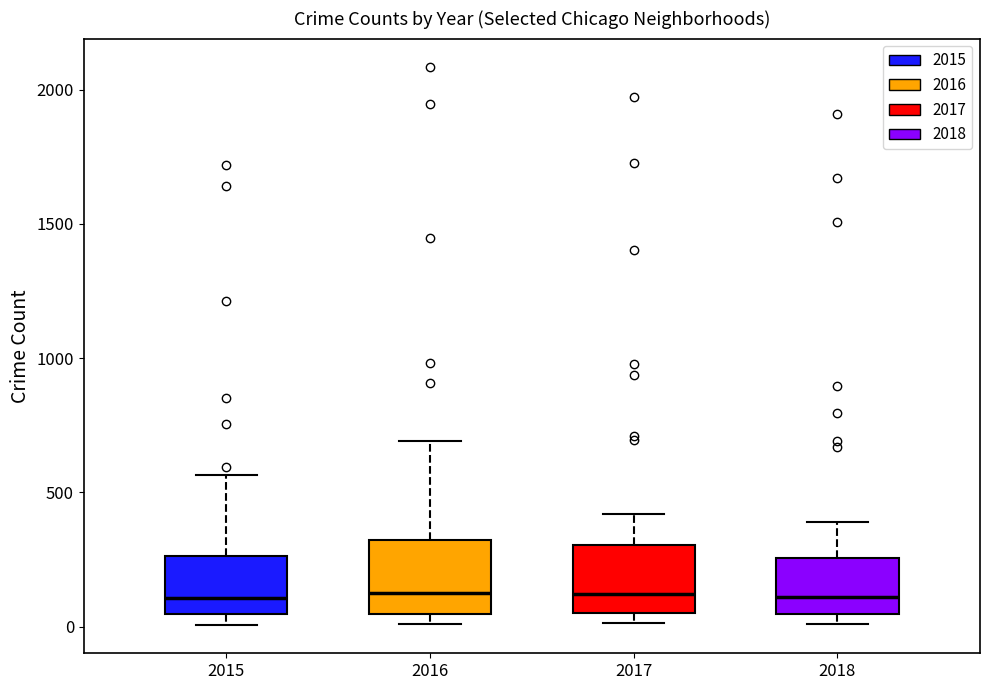

Reading left to right, transcribe this box plot: for each box, give where its median line is, the range the box spans, and where its two whiskers end, as read against the y-axis. The values are not printed on the chart, so give them approximately, as read against the axis.

2015: median 100, box 50 to 250, whiskers 0 to 550
2016: median 150, box 50 to 300, whiskers 0 to 700
2017: median 100, box 50 to 300, whiskers 0 to 400
2018: median 100, box 50 to 250, whiskers 0 to 400